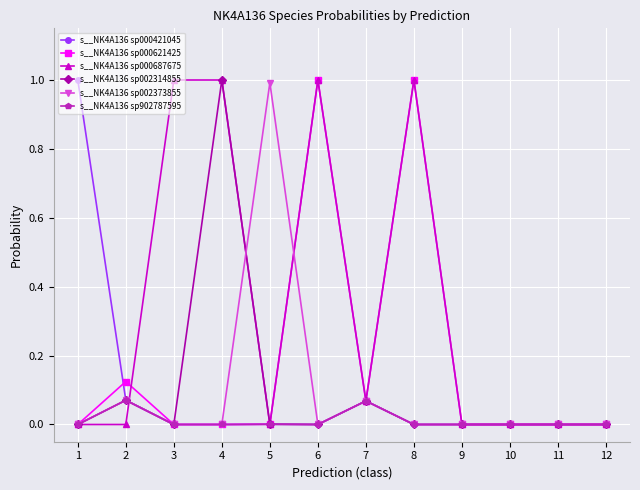

What is the maximum value shown in the chart?

1.0